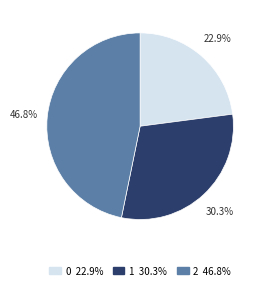

To the nearest percent, what portion does 2 represent?

47%